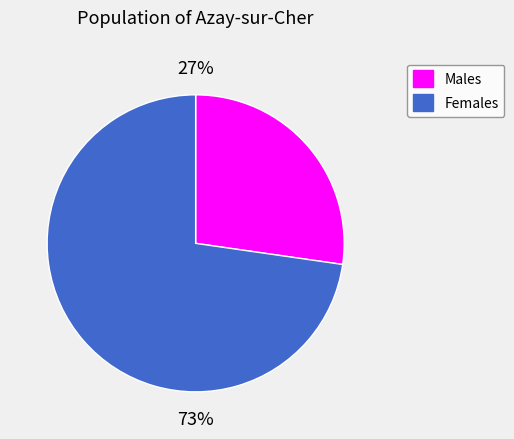

Is there any slice that represents more than half of the pie?

Yes